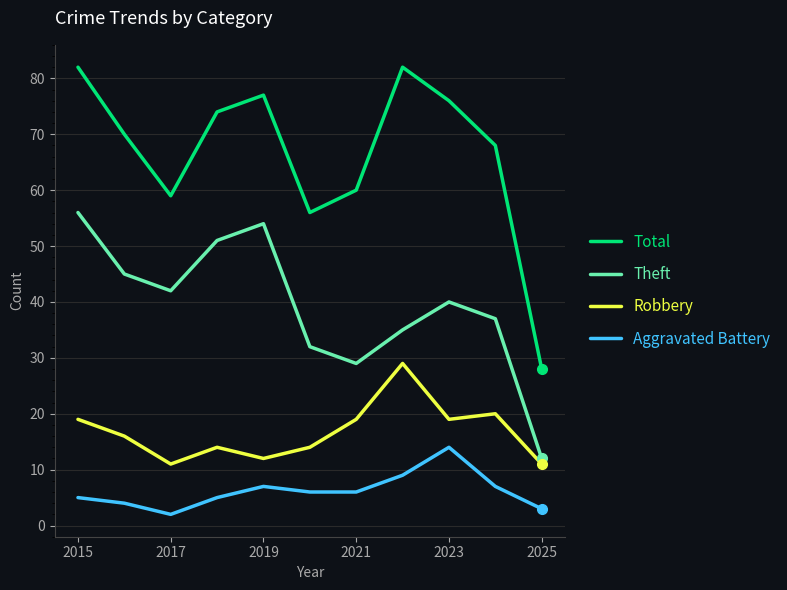

In Total, how many points are higher than both neighbors (excluding endpoints)?

2